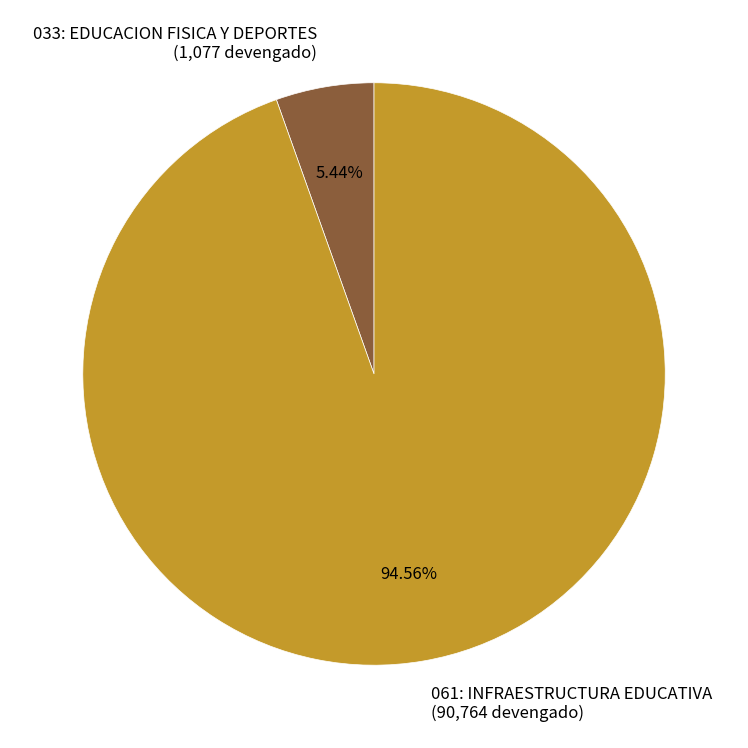

The 033: EDUCACION FISICA Y DEPORTES slice represents 5% of the pie. True or false?

True